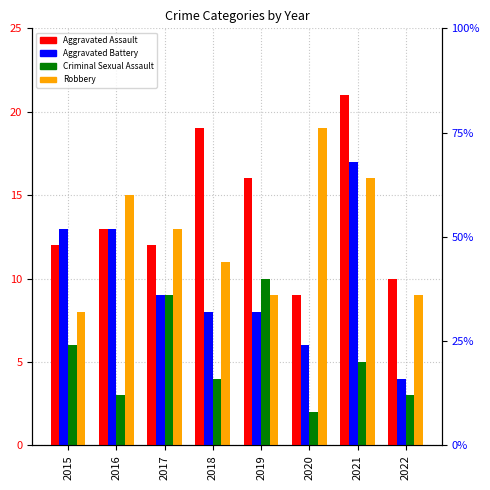

Between 2015 and 2019, which is larger?

2019